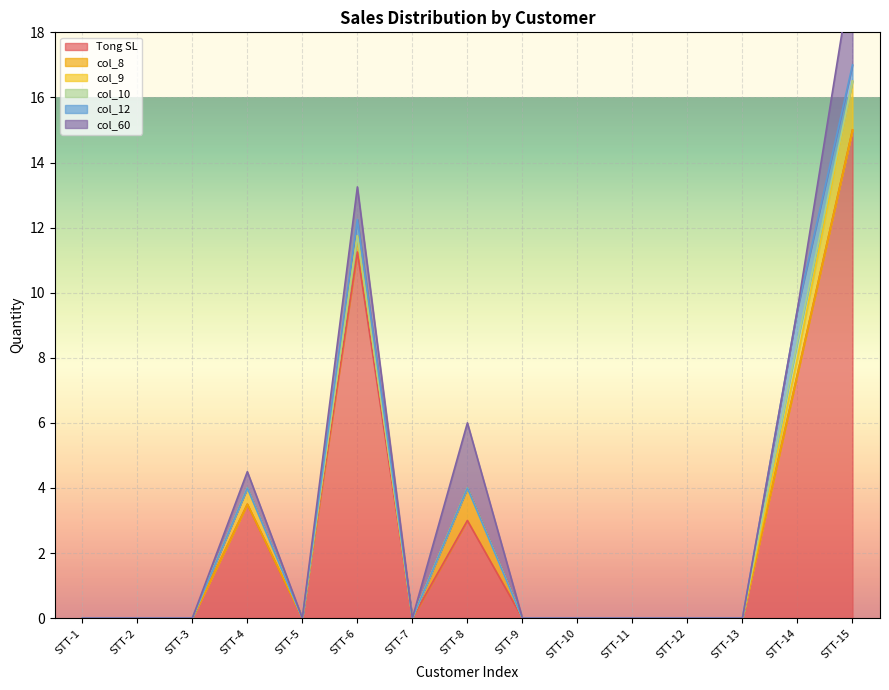

Reading left to right, list all the values displayed in this chart.

Tong SL: 0.0	0.0	0.0	3.5	0.0	11.2	0.0	3.0	0.0	0.0	0.0	0.0	0.0	7.5	15.0
col_8: 0.0	0.0	0.0	0.0	0.0	0.5	0.0	1.0	0.0	0.0	0.0	0.0	0.0	0.0	0.0
col_9: 0.0	0.0	0.0	0.5	0.0	0.0	0.0	0.0	0.0	0.0	0.0	0.0	0.0	0.5	1.5
col_10: 0.0	0.0	0.0	0.0	0.0	0.0	0.0	0.0	0.0	0.0	0.0	0.0	0.0	0.5	0.0
col_12: 0.0	0.0	0.0	0.0	0.0	0.5	0.0	0.0	0.0	0.0	0.0	0.0	0.0	1.0	0.5
col_60: 0.0	0.0	0.0	0.5	0.0	1.0	0.0	2.0	0.0	0.0	0.0	0.0	0.0	0.0	3.0